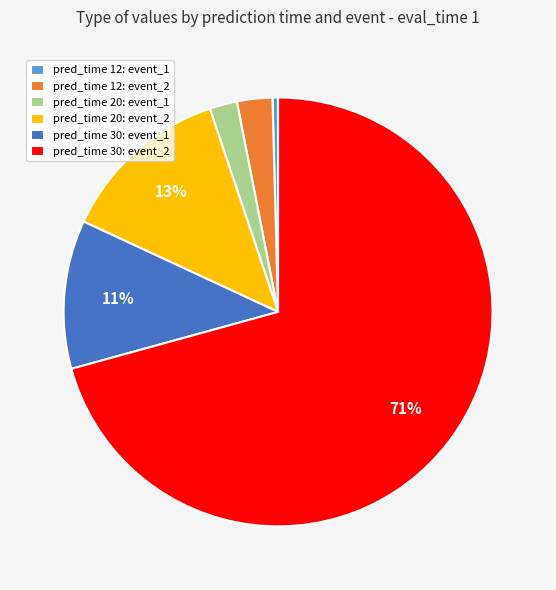

Rank the categories by value from lowest to highest.

pred_time 12: event_1, pred_time 20: event_1, pred_time 12: event_2, pred_time 30: event_1, pred_time 20: event_2, pred_time 30: event_2